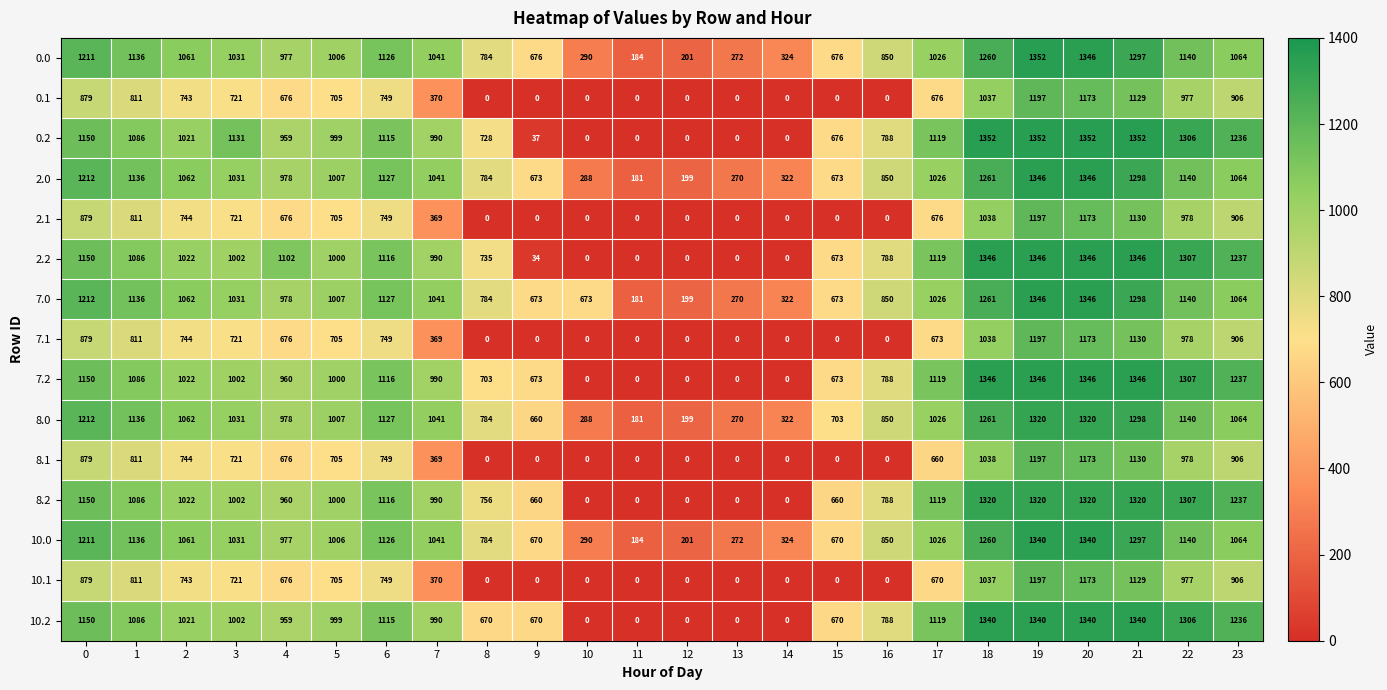

At how many categories does at least one series exceed 69?

24